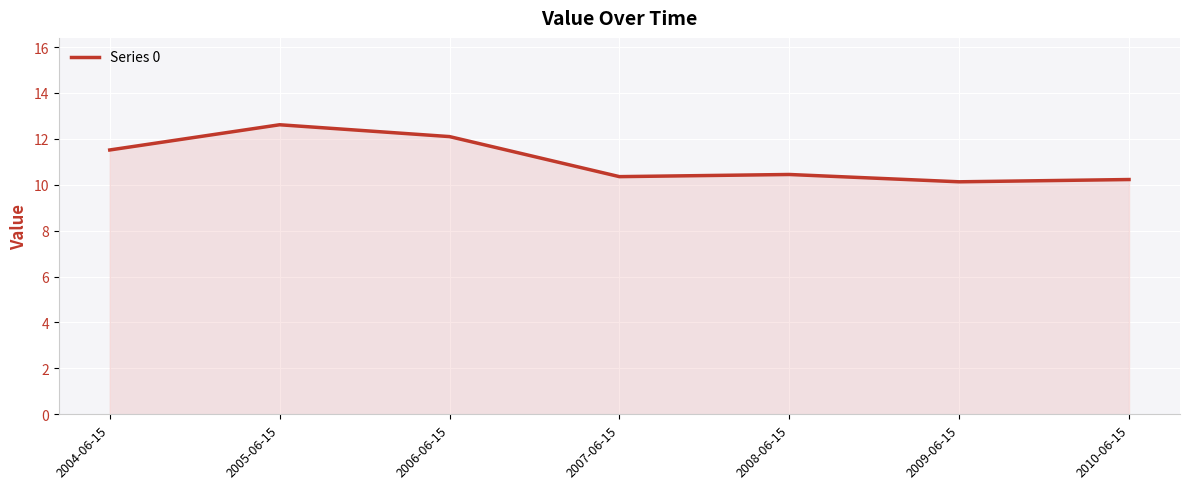

What is the smallest value displayed?

10.1